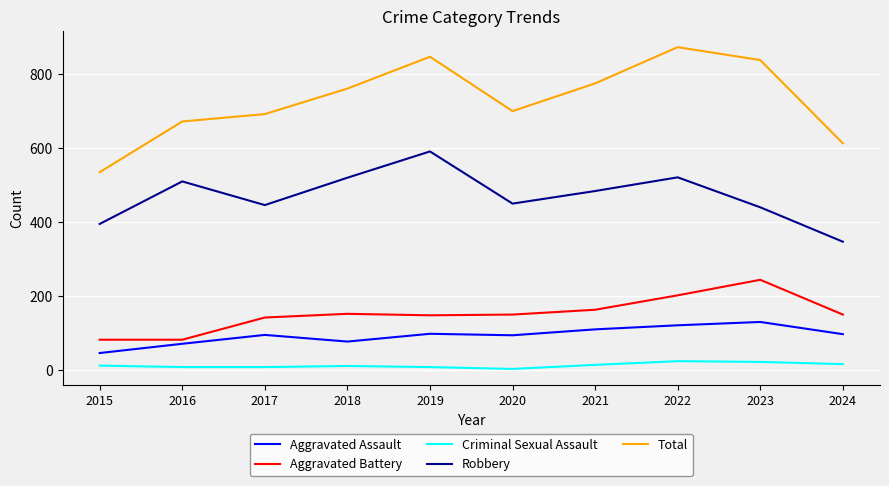

Which series has the largest total across all categories?

Total